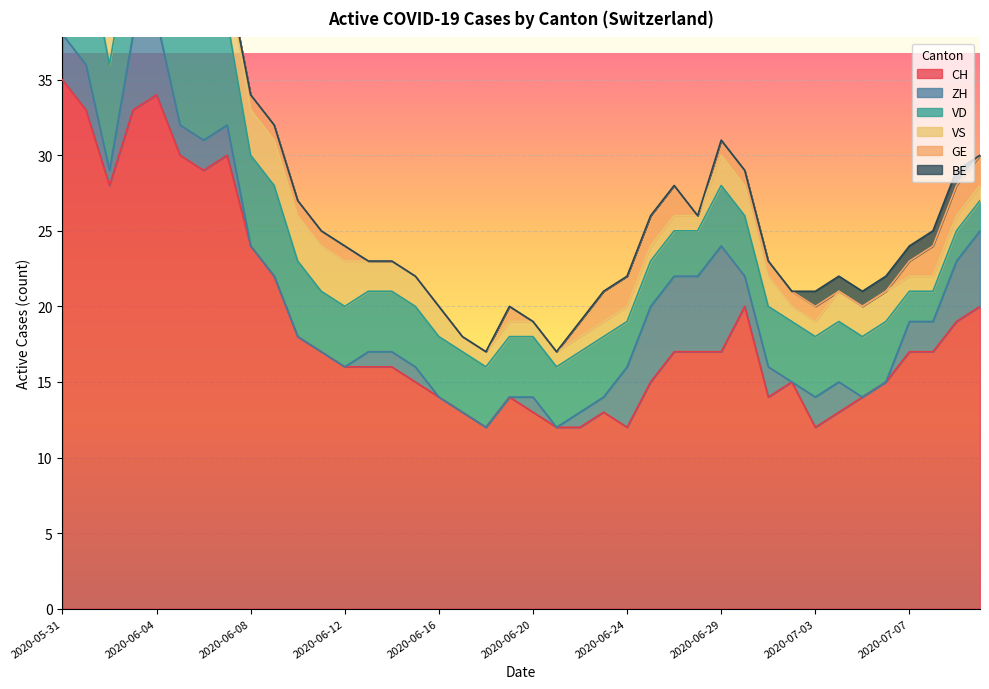

Reading left to right, list all the values displayed in this chart.

CH: 2020-05-31=35	2020-06-01=33	2020-06-02=28	2020-06-03=33	2020-06-04=34	2020-06-05=30	2020-06-06=29	2020-06-07=30	2020-06-08=24	2020-06-09=22	2020-06-10=18	2020-06-11=17	2020-06-12=16	2020-06-13=16	2020-06-14=16	2020-06-15=15	2020-06-16=14	2020-06-17=13	2020-06-18=12	2020-06-19=14	2020-06-20=13	2020-06-21=12	2020-06-22=12	2020-06-23=13	2020-06-24=12	2020-06-25=15	2020-06-26=17	2020-06-27=17	2020-06-29=17	2020-06-30=20	2020-07-01=14	2020-07-02=15	2020-07-03=12	2020-07-04=13	2020-07-05=14	2020-07-06=15	2020-07-07=17	2020-07-08=17	2020-07-09=19	2020-07-10=20
ZH: 2020-05-31=3	2020-06-01=3	2020-06-02=1	2020-06-03=5	2020-06-04=5	2020-06-05=2	2020-06-06=2	2020-06-07=2	2020-06-08=0	2020-06-09=0	2020-06-10=0	2020-06-11=0	2020-06-12=0	2020-06-13=1	2020-06-14=1	2020-06-15=1	2020-06-16=0	2020-06-17=0	2020-06-18=0	2020-06-19=0	2020-06-20=1	2020-06-21=0	2020-06-22=1	2020-06-23=1	2020-06-24=4	2020-06-25=5	2020-06-26=5	2020-06-27=5	2020-06-29=7	2020-06-30=2	2020-07-01=2	2020-07-02=0	2020-07-03=2	2020-07-04=2	2020-07-05=0	2020-07-06=0	2020-07-07=2	2020-07-08=2	2020-07-09=4	2020-07-10=5
VD: 2020-05-31=8	2020-06-01=8	2020-06-02=7	2020-06-03=7	2020-06-04=7	2020-06-05=7	2020-06-06=7	2020-06-07=7	2020-06-08=6	2020-06-09=6	2020-06-10=5	2020-06-11=4	2020-06-12=4	2020-06-13=4	2020-06-14=4	2020-06-15=4	2020-06-16=4	2020-06-17=4	2020-06-18=4	2020-06-19=4	2020-06-20=4	2020-06-21=4	2020-06-22=4	2020-06-23=4	2020-06-24=3	2020-06-25=3	2020-06-26=3	2020-06-27=3	2020-06-29=4	2020-06-30=4	2020-07-01=4	2020-07-02=4	2020-07-03=4	2020-07-04=4	2020-07-05=4	2020-07-06=4	2020-07-07=2	2020-07-08=2	2020-07-09=2	2020-07-10=2
VS: 2020-05-31=5	2020-06-01=3	2020-06-02=3	2020-06-03=3	2020-06-04=3	2020-06-05=3	2020-06-06=3	2020-06-07=3	2020-06-08=3	2020-06-09=3	2020-06-10=3	2020-06-11=3	2020-06-12=3	2020-06-13=2	2020-06-14=2	2020-06-15=2	2020-06-16=2	2020-06-17=1	2020-06-18=1	2020-06-19=1	2020-06-20=1	2020-06-21=1	2020-06-22=1	2020-06-23=1	2020-06-24=1	2020-06-25=1	2020-06-26=1	2020-06-27=1	2020-06-29=2	2020-06-30=2	2020-07-01=2	2020-07-02=1	2020-07-03=1	2020-07-04=2	2020-07-05=2	2020-07-06=2	2020-07-07=1	2020-07-08=1	2020-07-09=1	2020-07-10=1
GE: 2020-05-31=0	2020-06-01=0	2020-06-02=1	2020-06-03=1	2020-06-04=1	2020-06-05=1	2020-06-06=0	2020-06-07=0	2020-06-08=1	2020-06-09=1	2020-06-10=1	2020-06-11=1	2020-06-12=1	2020-06-13=0	2020-06-14=0	2020-06-15=0	2020-06-16=0	2020-06-17=0	2020-06-18=0	2020-06-19=1	2020-06-20=0	2020-06-21=0	2020-06-22=1	2020-06-23=2	2020-06-24=2	2020-06-25=2	2020-06-26=2	2020-06-27=0	2020-06-29=1	2020-06-30=1	2020-07-01=1	2020-07-02=1	2020-07-03=1	2020-07-04=0	2020-07-05=0	2020-07-06=0	2020-07-07=1	2020-07-08=2	2020-07-09=2	2020-07-10=2
BE: 2020-05-31=1	2020-06-01=1	2020-06-02=0	2020-06-03=0	2020-06-04=0	2020-06-05=0	2020-06-06=0	2020-06-07=0	2020-06-08=0	2020-06-09=0	2020-06-10=0	2020-06-11=0	2020-06-12=0	2020-06-13=0	2020-06-14=0	2020-06-15=0	2020-06-16=0	2020-06-17=0	2020-06-18=0	2020-06-19=0	2020-06-20=0	2020-06-21=0	2020-06-22=0	2020-06-23=0	2020-06-24=0	2020-06-25=0	2020-06-26=0	2020-06-27=0	2020-06-29=0	2020-06-30=0	2020-07-01=0	2020-07-02=0	2020-07-03=1	2020-07-04=1	2020-07-05=1	2020-07-06=1	2020-07-07=1	2020-07-08=1	2020-07-09=1	2020-07-10=0